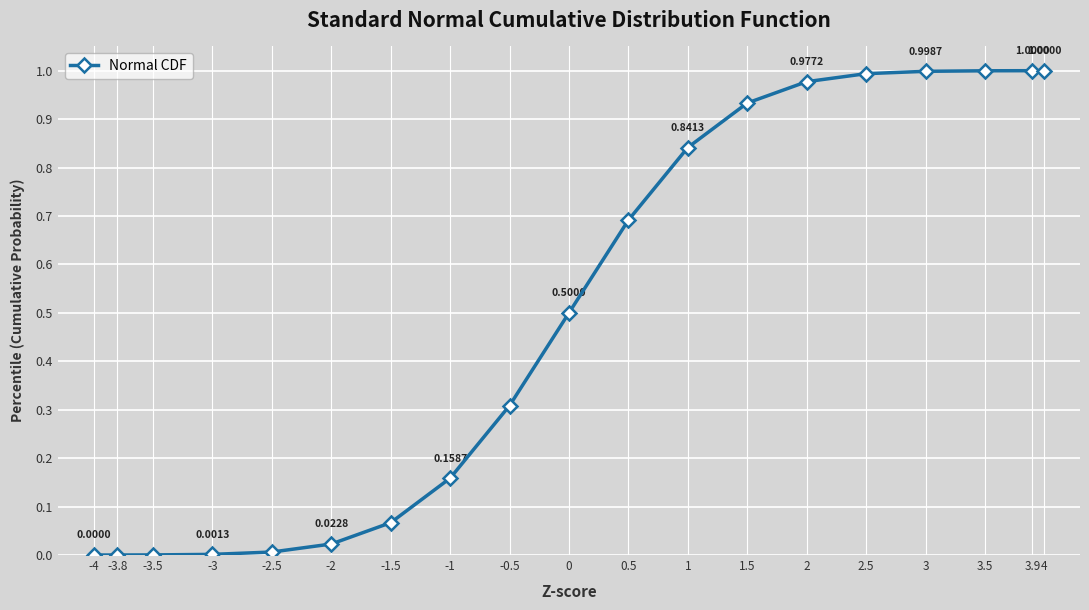

True or false: the data has more than 2 interior local peaks.

False